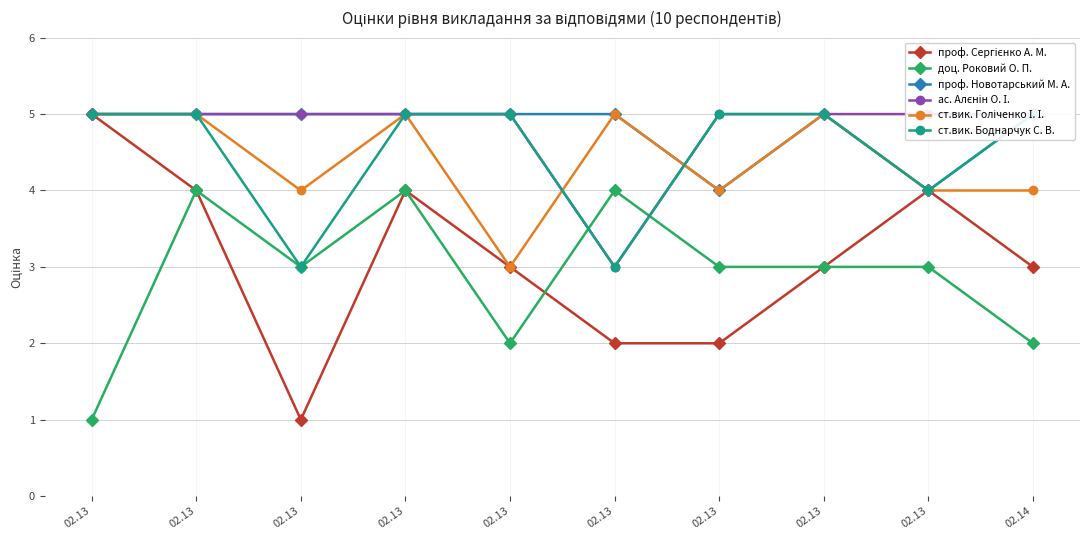

True or false: ст.вик. Боднарчук С. В. and проф. Сергієнко А. М. cross at least once.

False